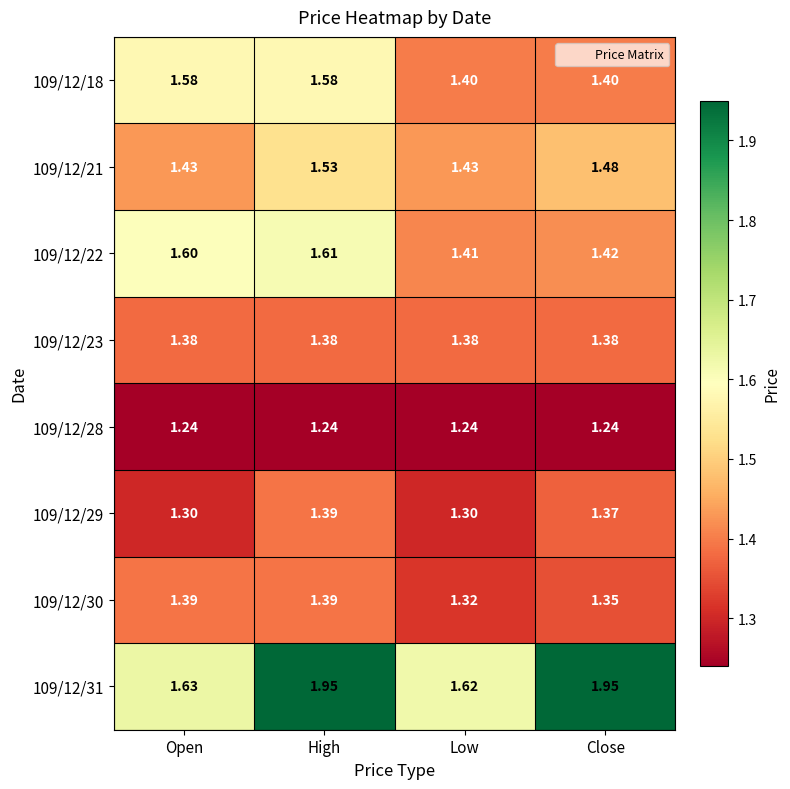

At which label does 109/12/21 reach its peak?

High